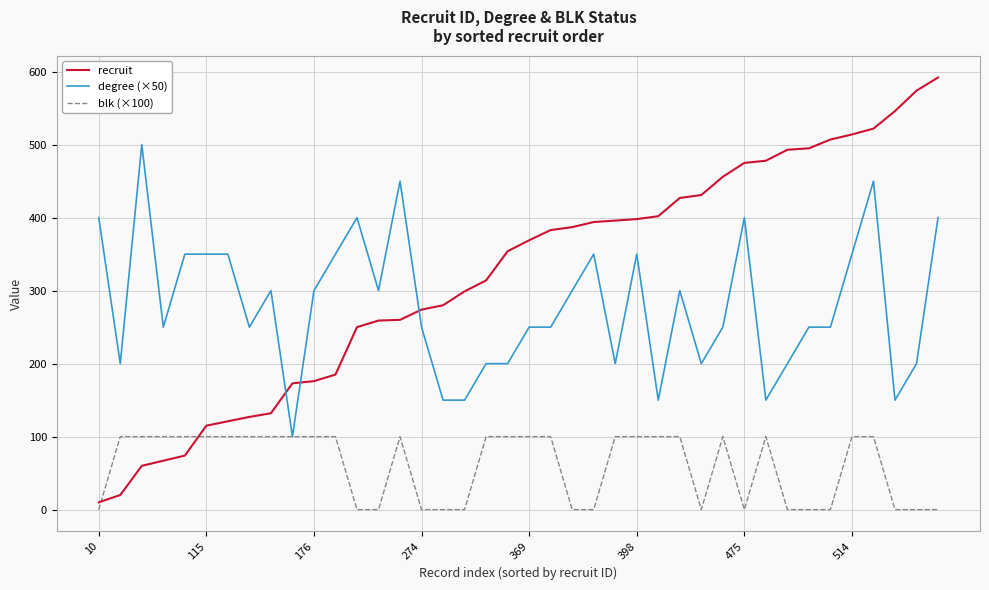

Which series has the largest total across all categories?

recruit